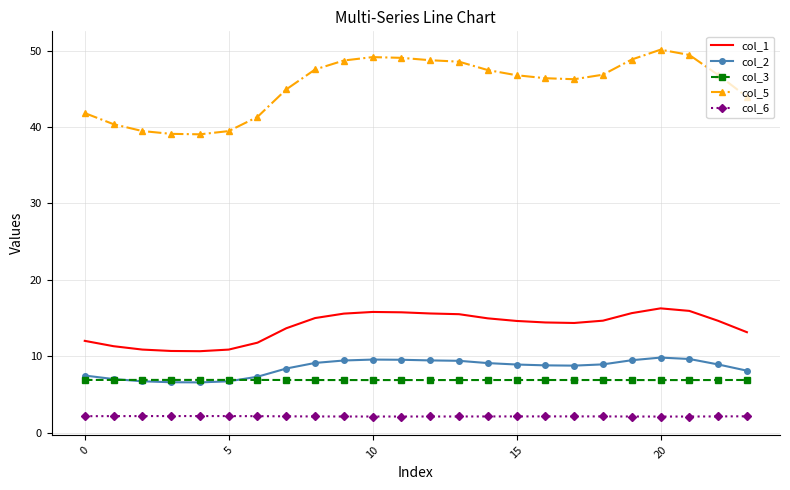

Which series has the widest spread of values?

col_5